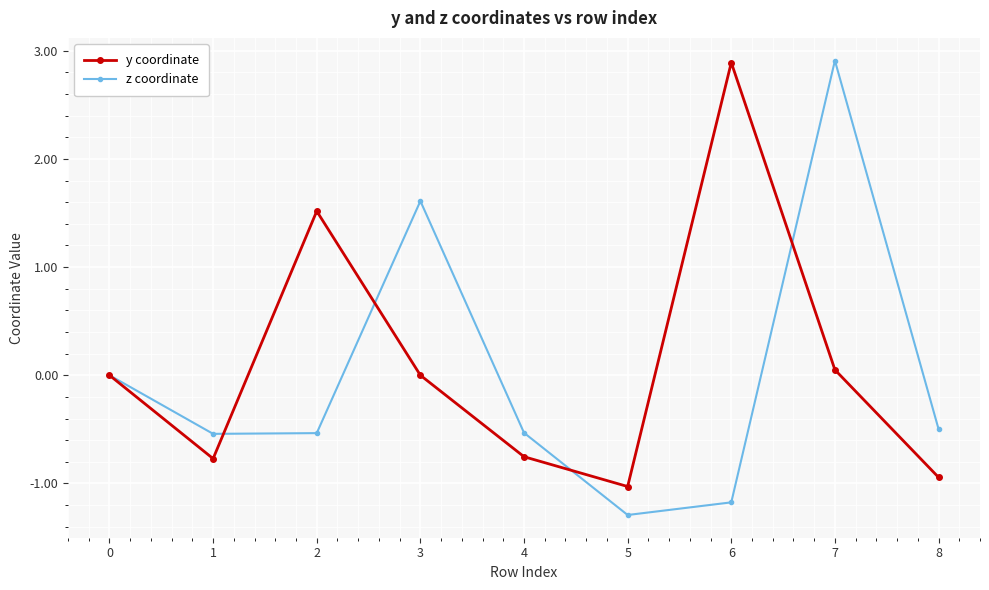

How many series are shown in this chart?

2